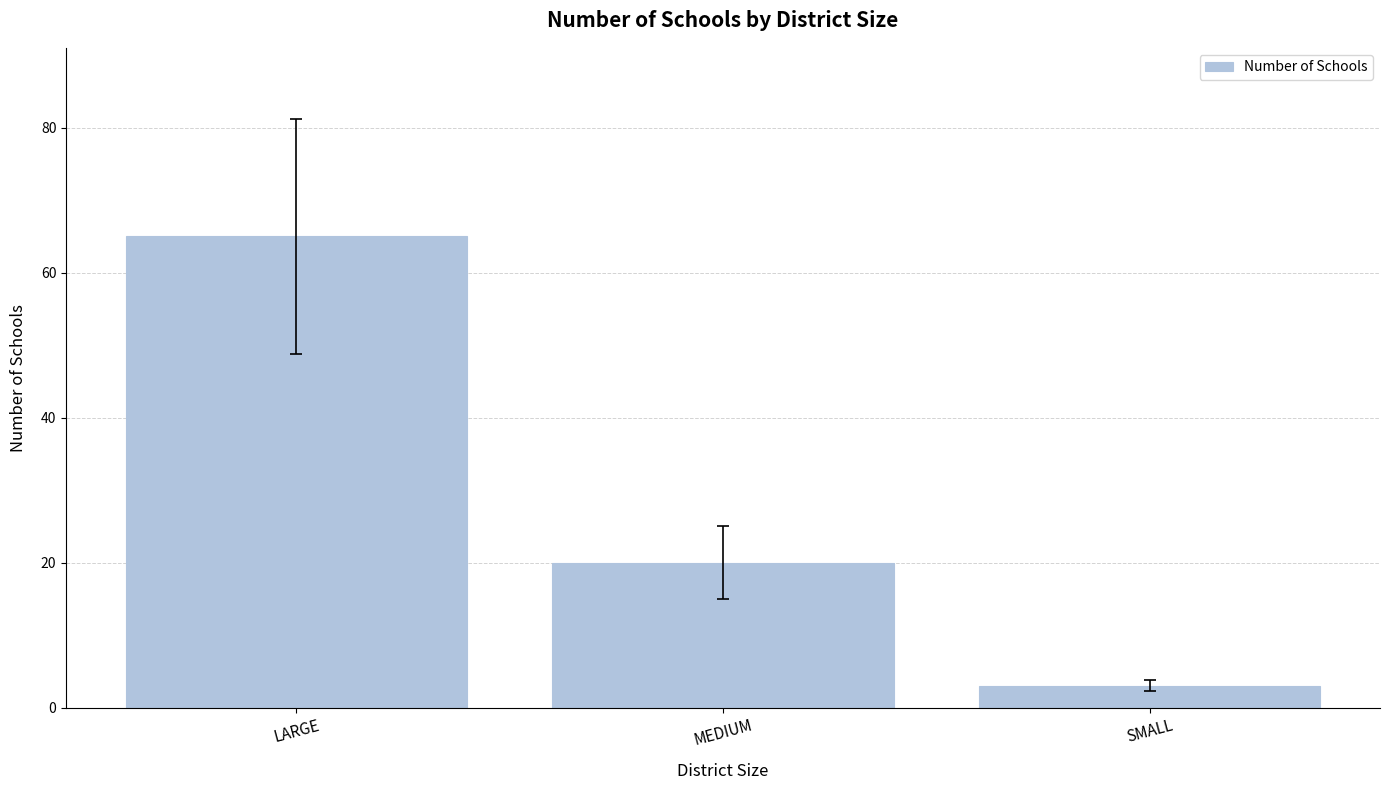

Count the number of categories in the chart.

3